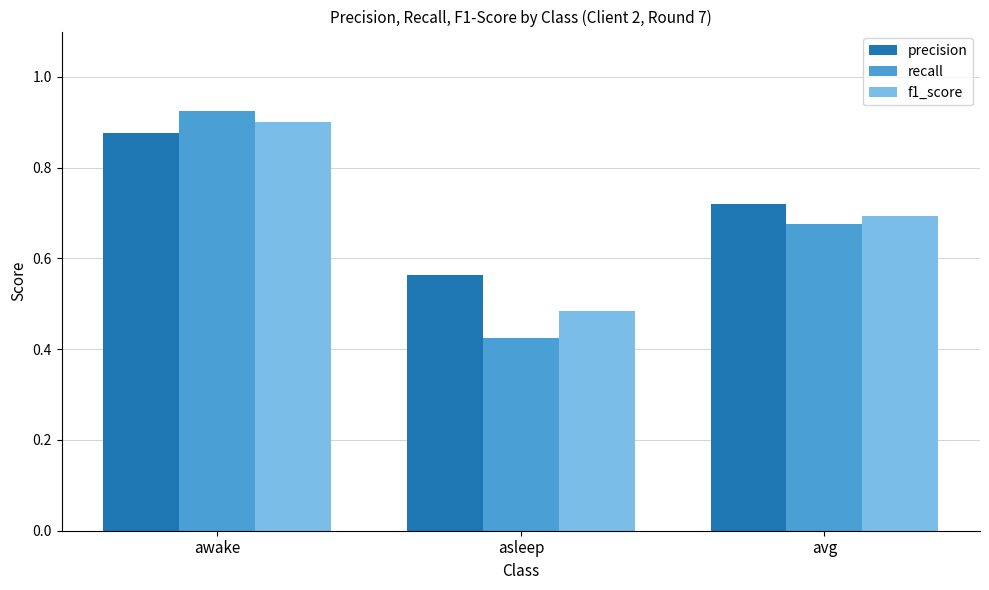

What is the difference between the maximum and minimum values in the precision series?

0.3